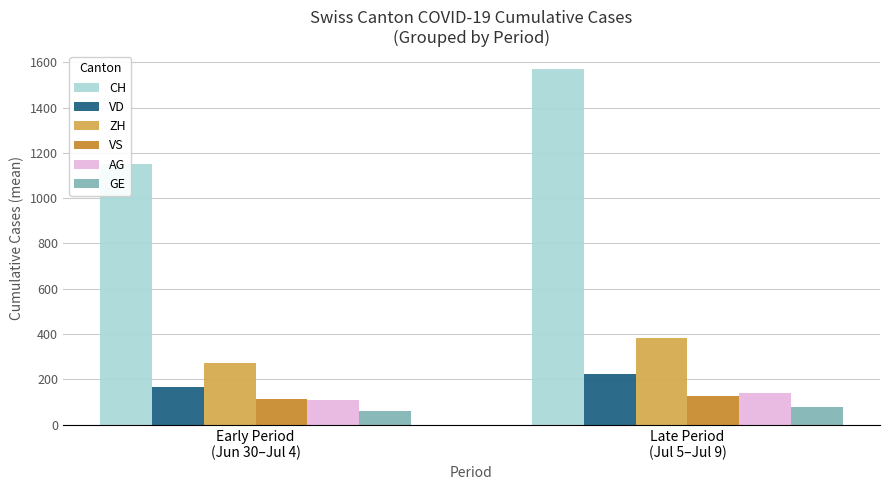

What is the label of the 2nd bar from the right?

Early Period
(Jun 30–Jul 4)